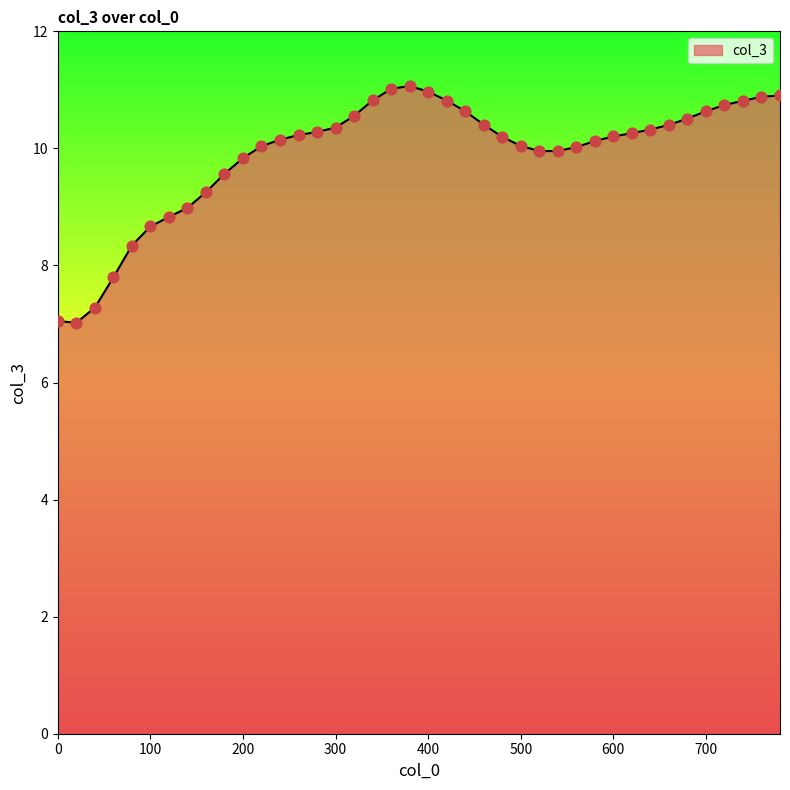

What is the maximum value shown in the chart?

11.1